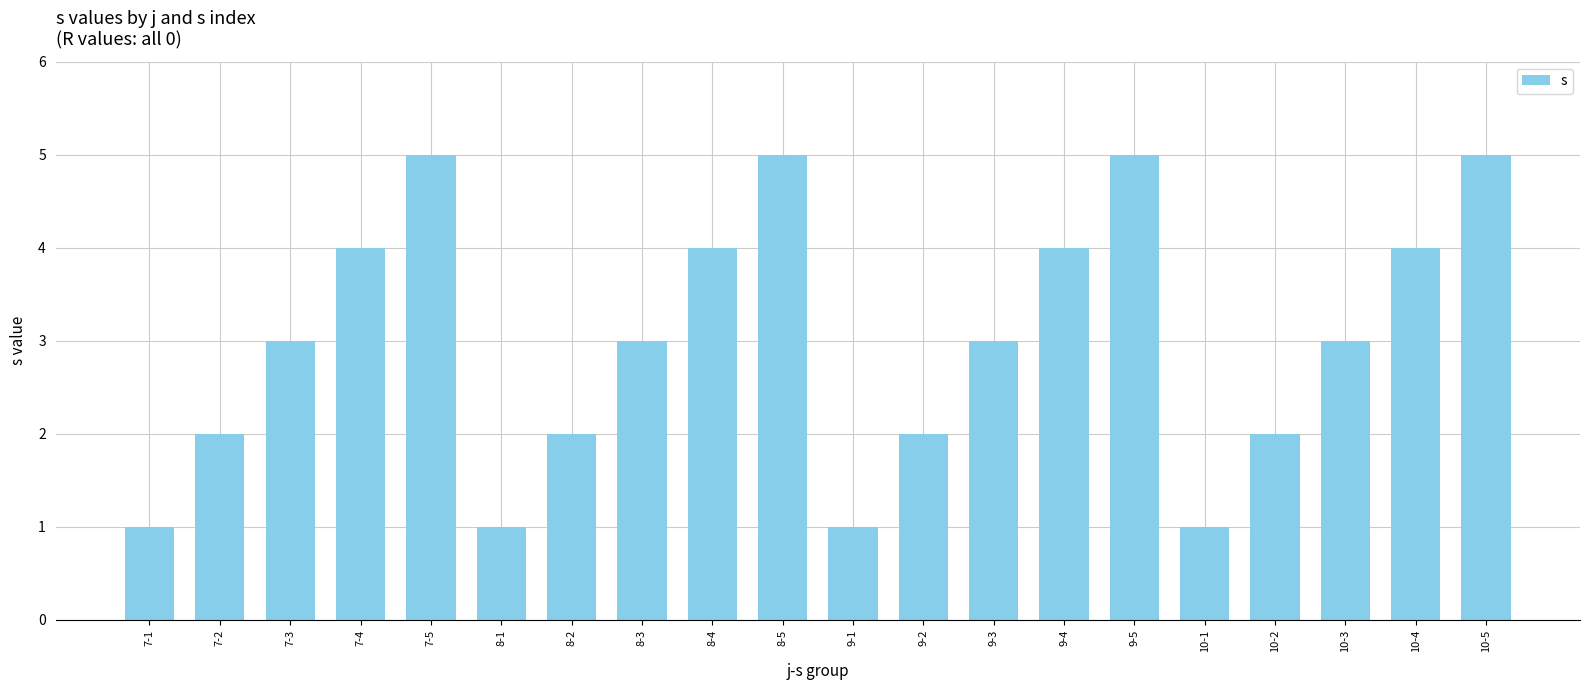

Which has a higher value, 8-2 or 10-4?

10-4